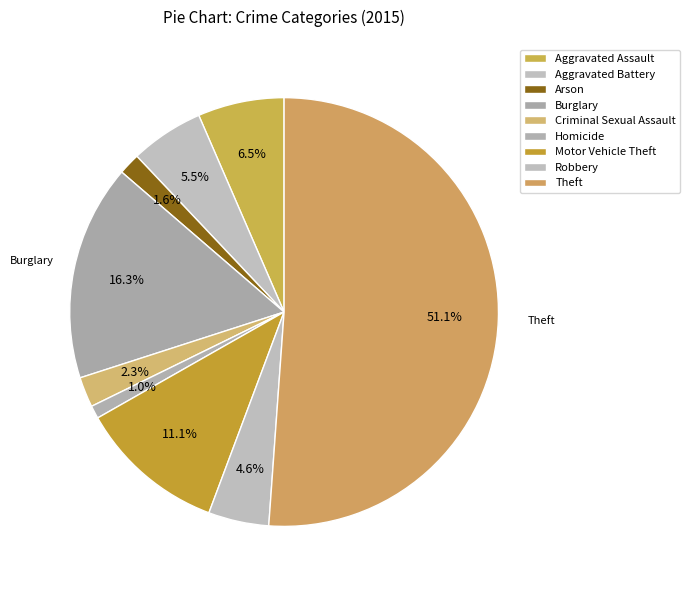

To the nearest percent, what is the combined percentage of Robbery and Aggravated Battery?

10%